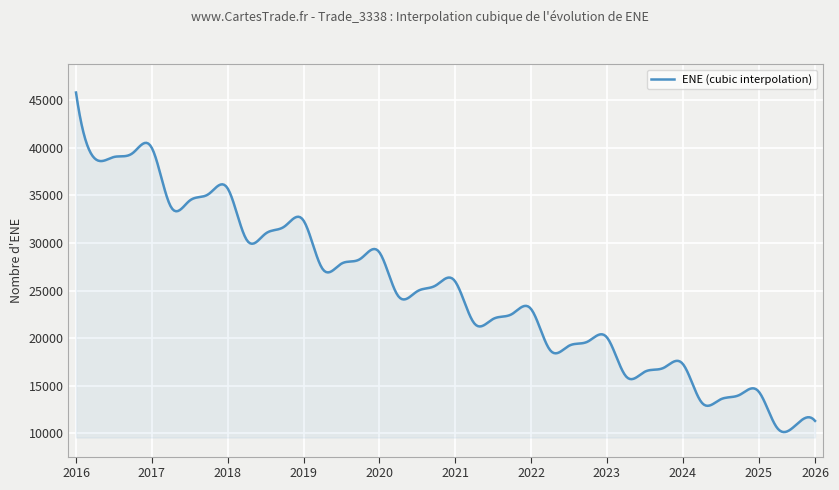

How many lines are shown in the chart?

1